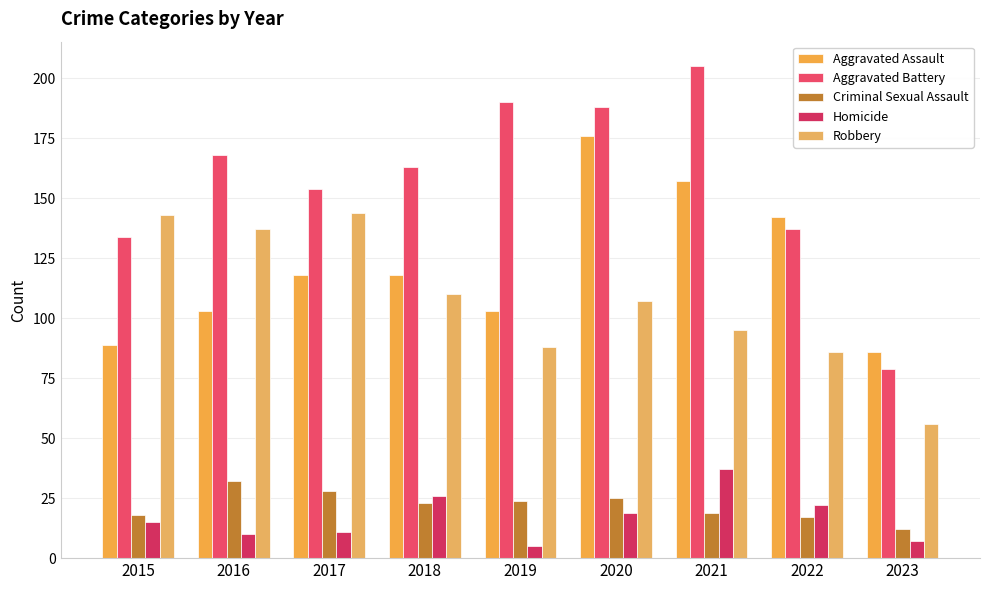

Rank the series by their maximum value, from highest to lowest.

Aggravated Battery, Aggravated Assault, Robbery, Homicide, Criminal Sexual Assault